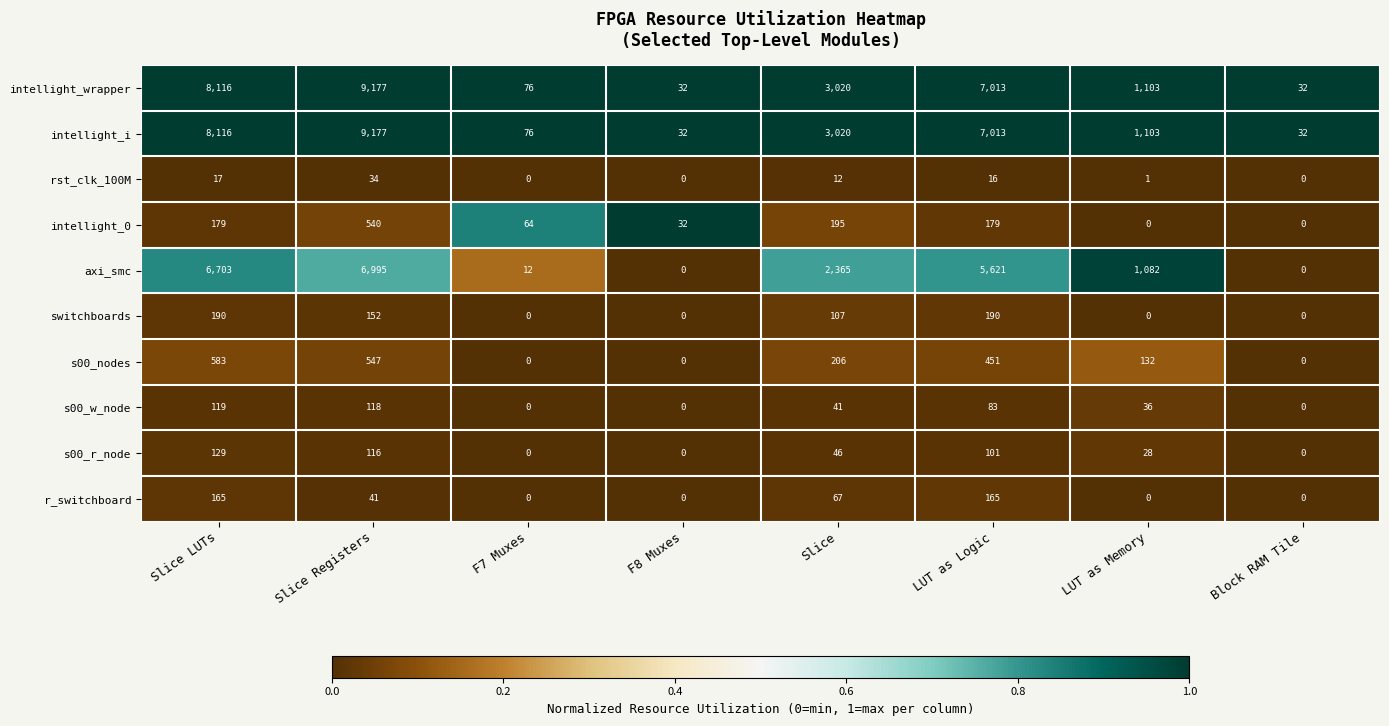

At which category is the sum across all series the highest?

Slice Registers